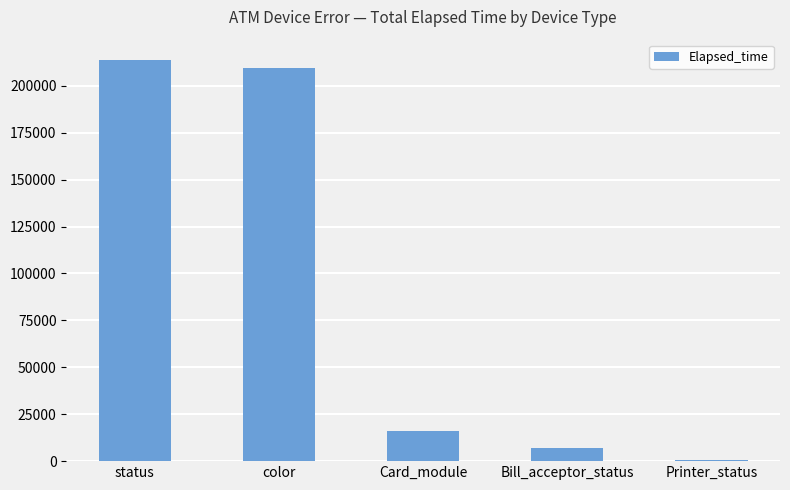

What is the sum of all values?

446799